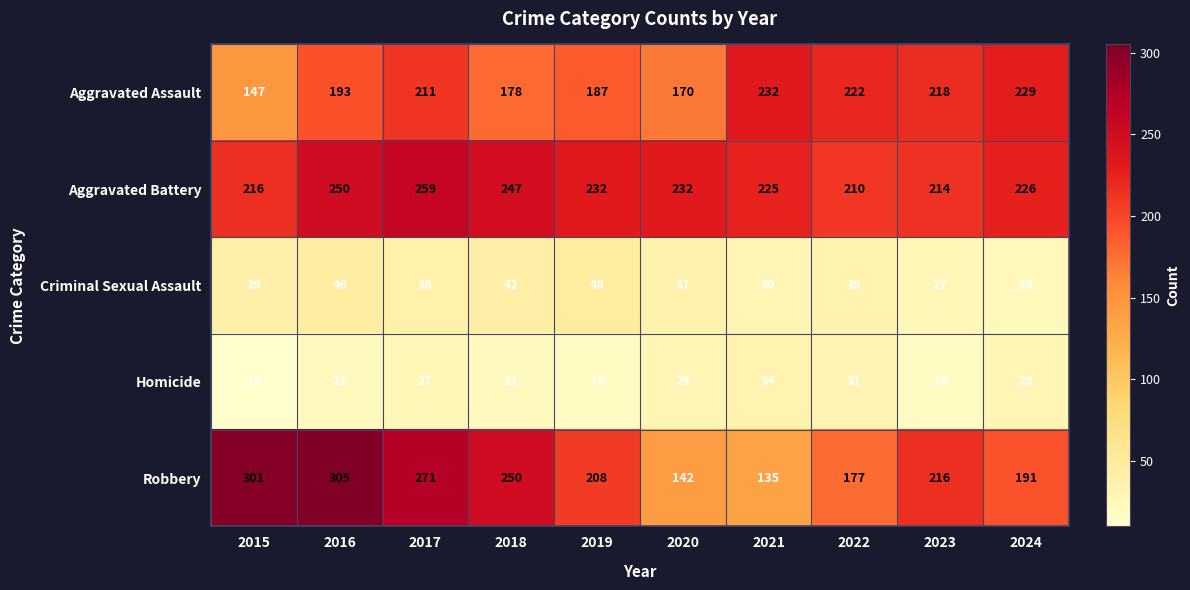

At which category is the sum across all series the highest?

2016